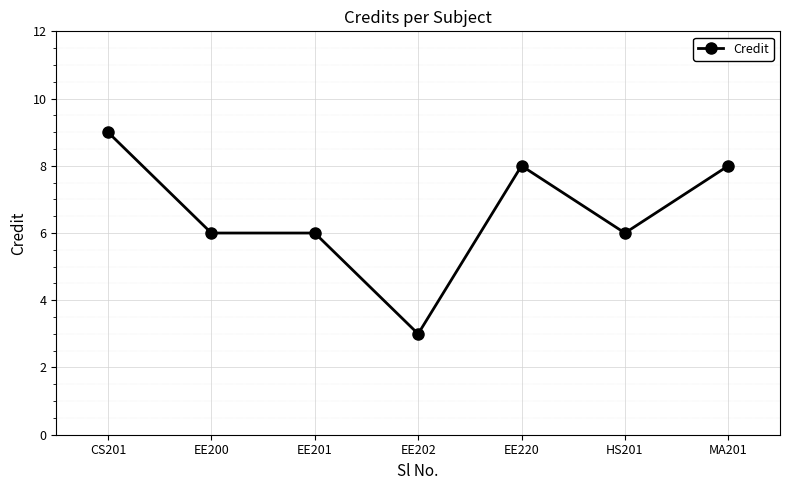

True or false: the data has more than 2 interior local peaks.

False